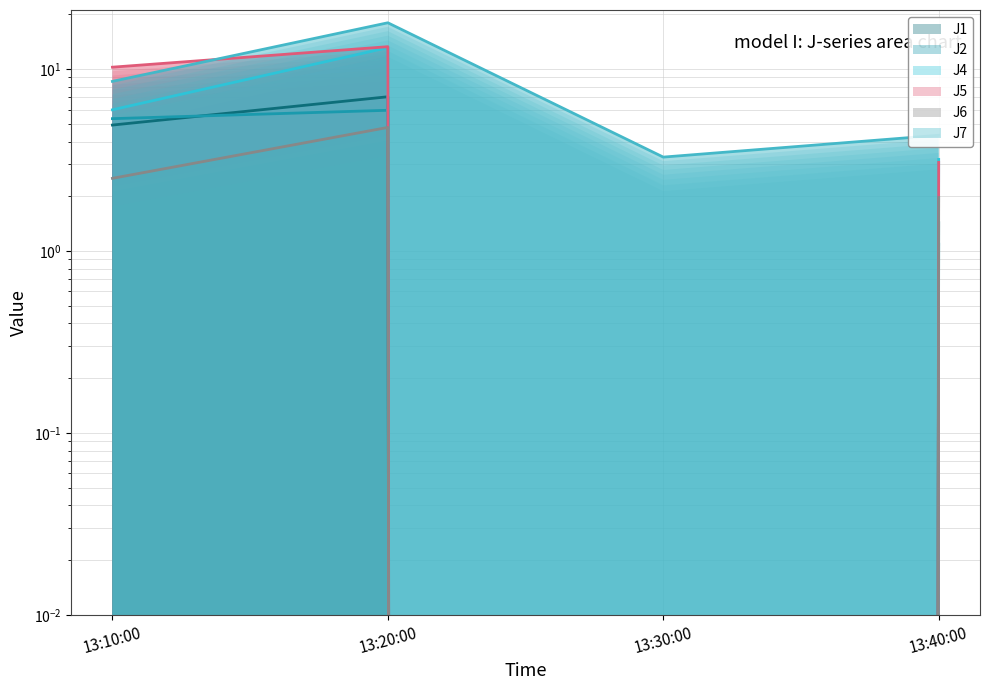

What is the highest value of the J1 series?

7.1